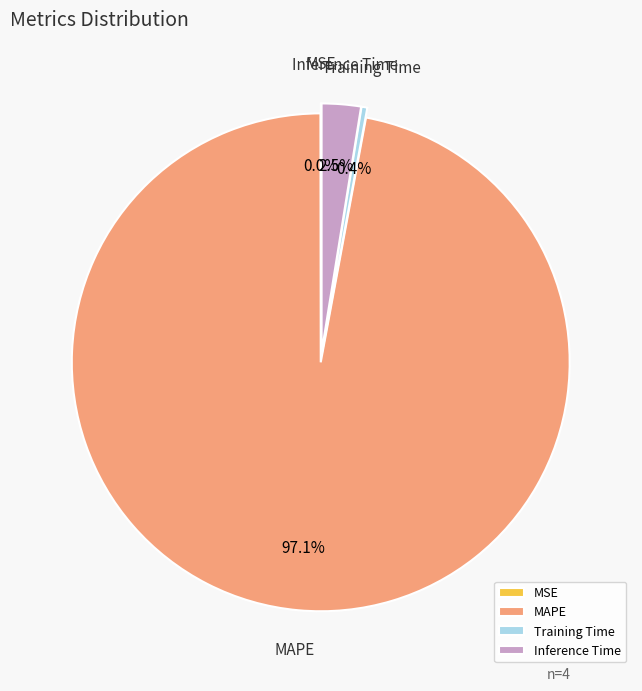

Is there a majority slice in this chart?

Yes